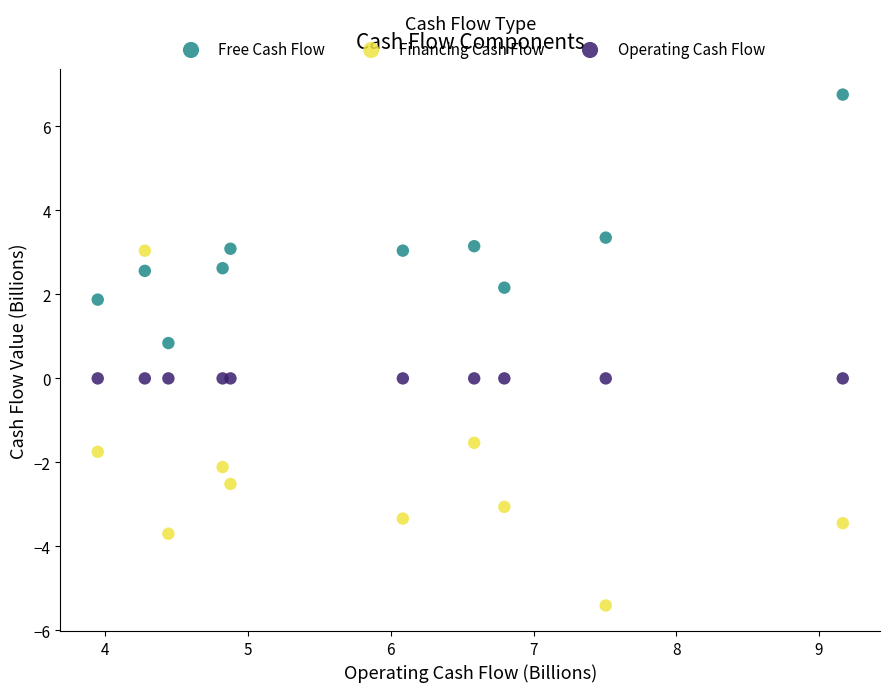

What are all the series names shown in the legend?

Free Cash Flow, Financing Cash Flow, Operating Cash Flow